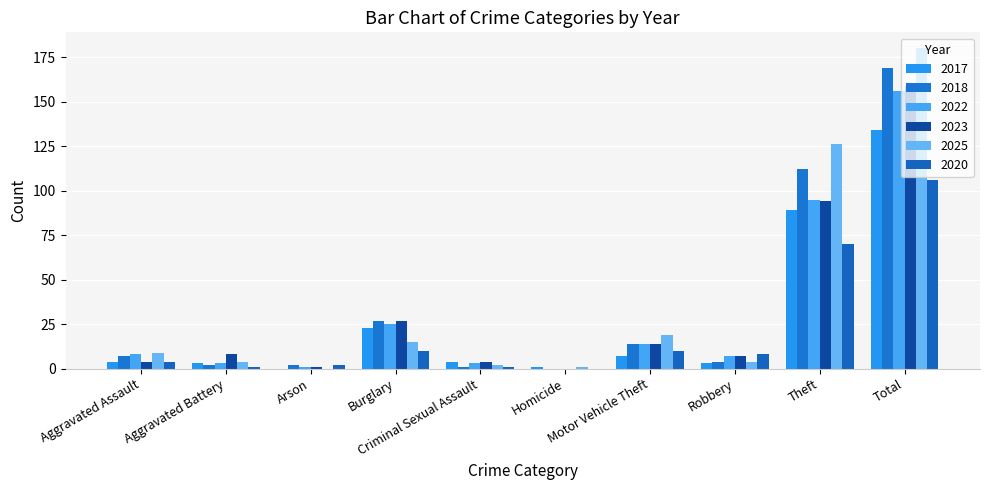

Between Total and Arson, which is larger?

Total